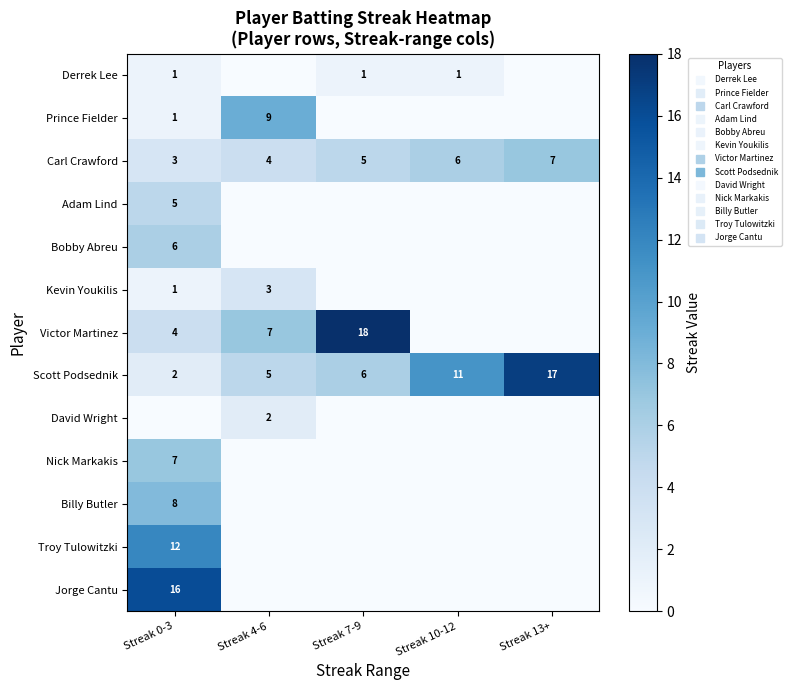

The value of Prince Fielder at Streak 0-3 is 1. True or false?

True